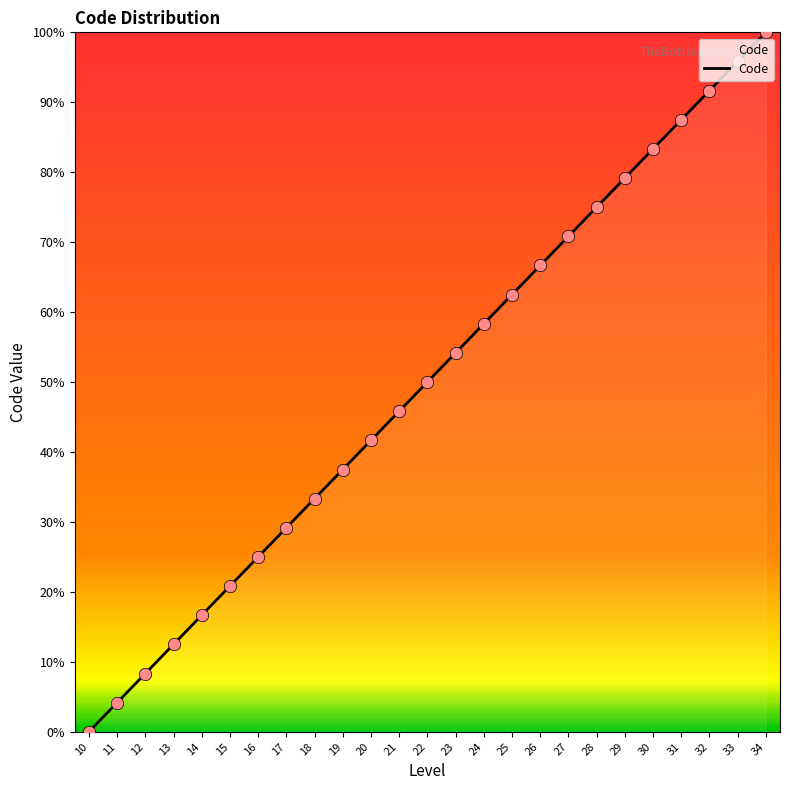

Which has a higher value, 24 or 26?

26